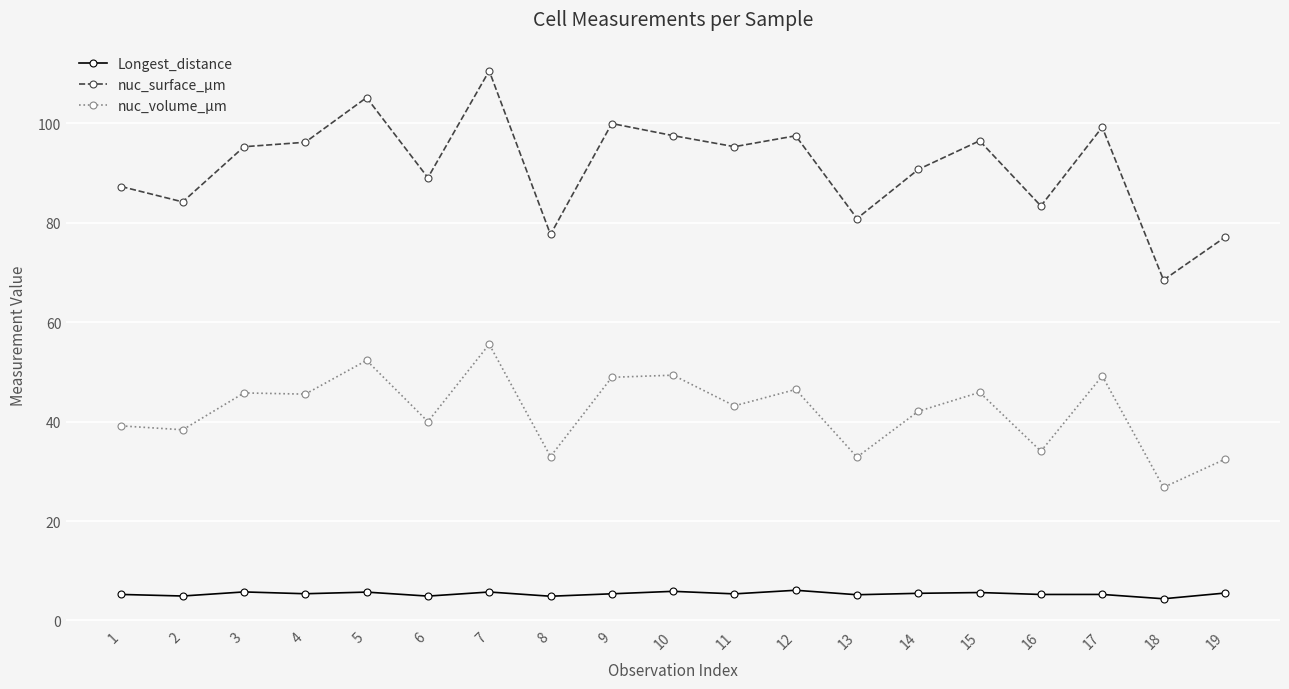

Does the chart display data point markers on the line(s)?

Yes